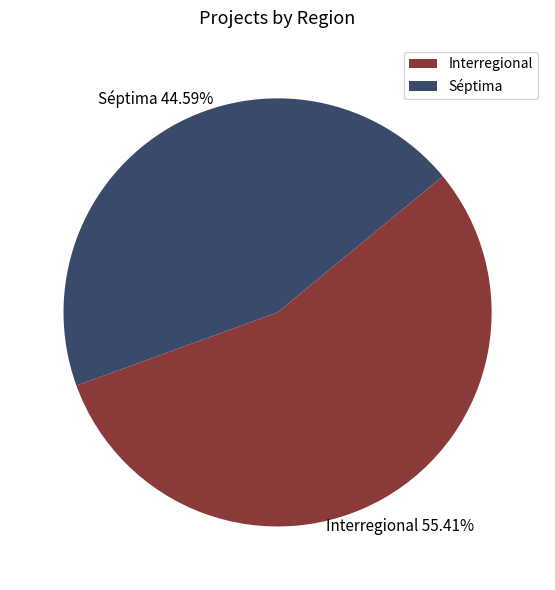

Which has a higher value, Interregional or Séptima?

Interregional